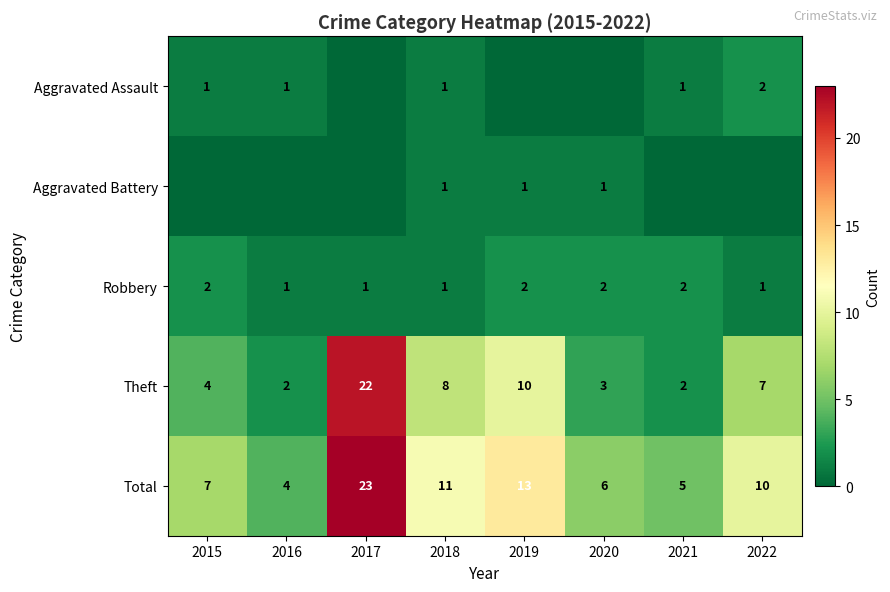

Is it true that Total equals 5 at 2021?

True